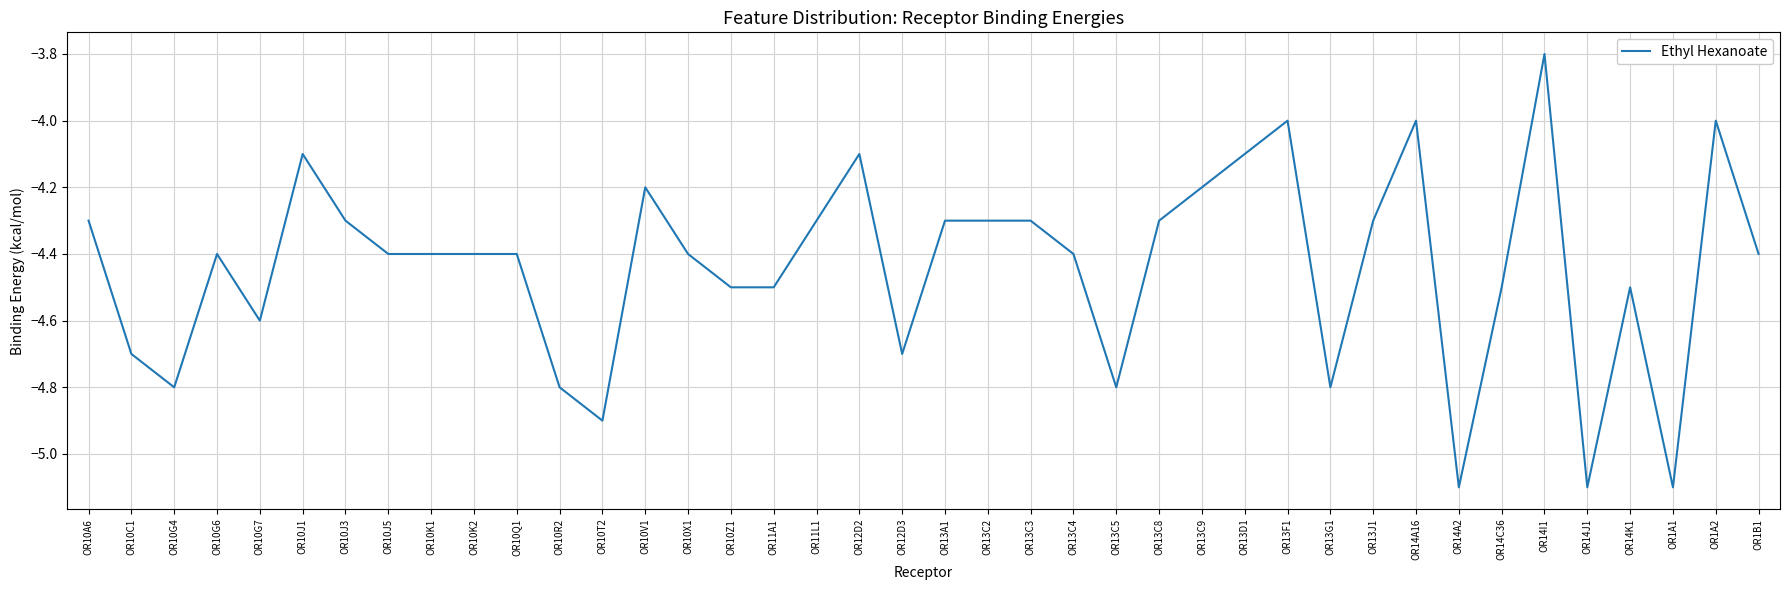

What is the average value?

-4.4